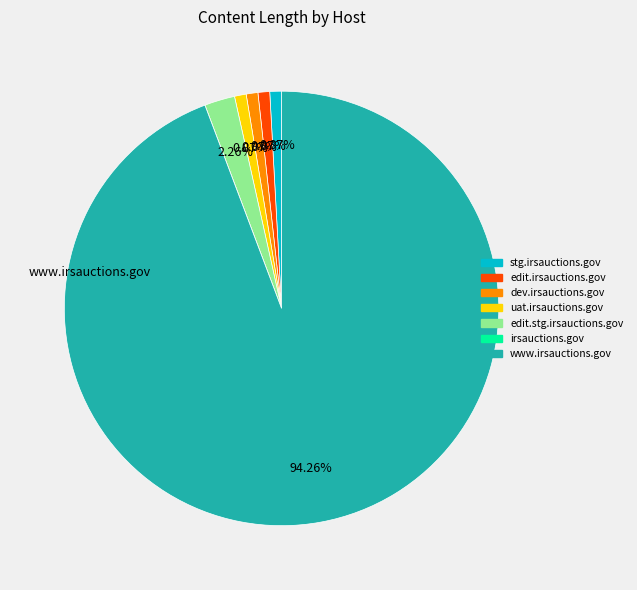

Is there any slice that represents more than half of the pie?

Yes